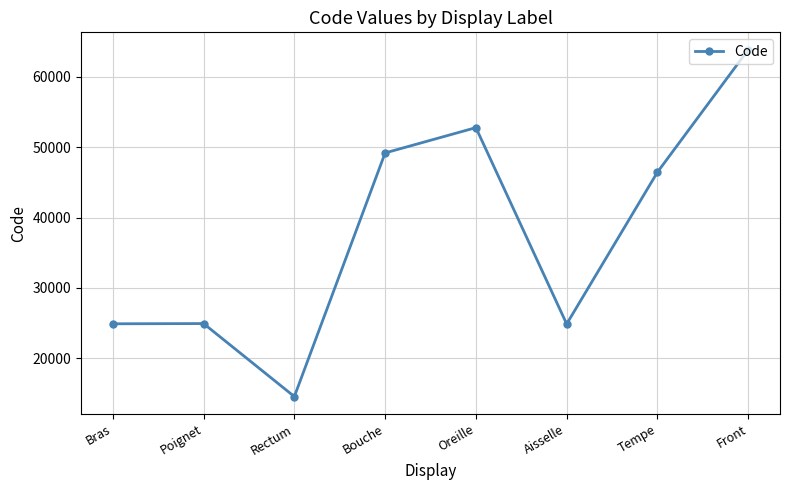

True or false: the data shows 49184 at Bouche.

True